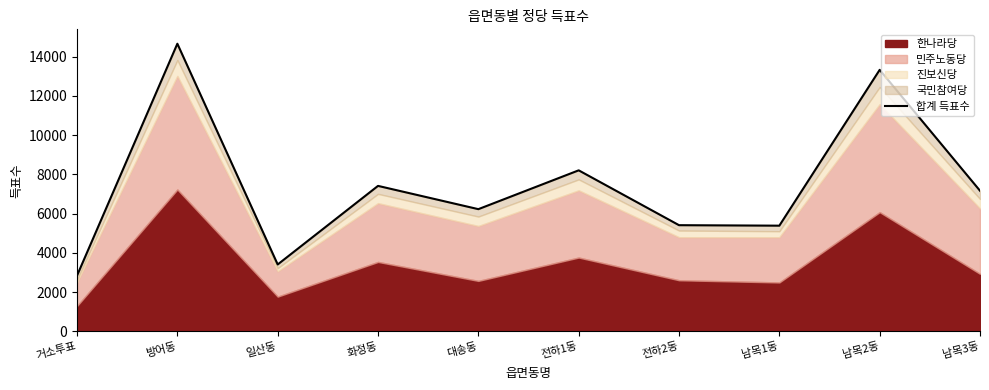

What position from the right is 남목3동?

1